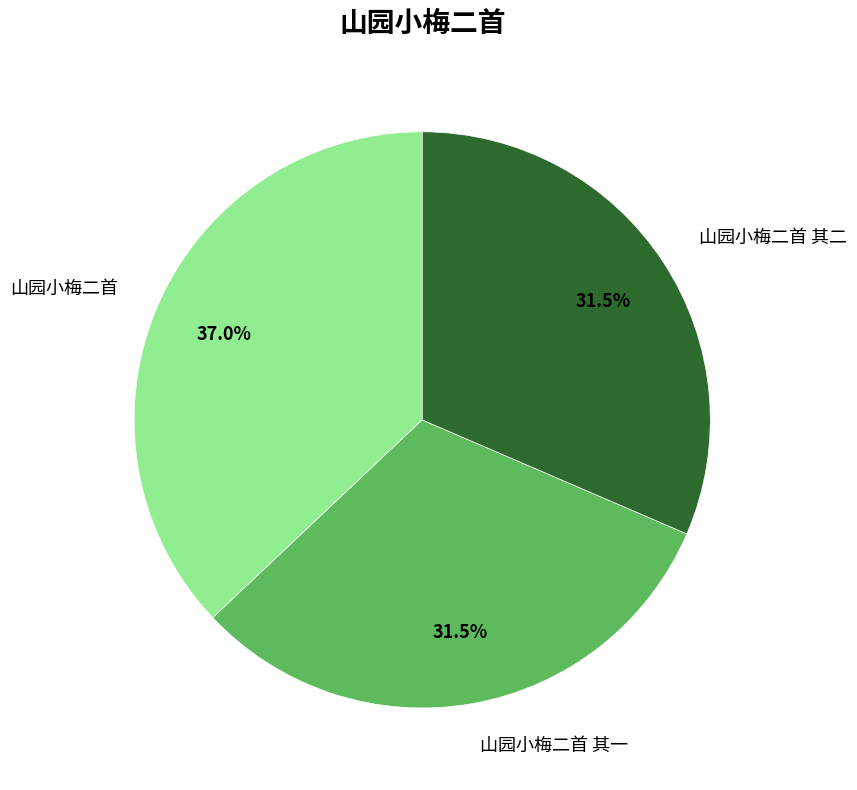

Does 山园小梅二首 represent more than half of the total?

No